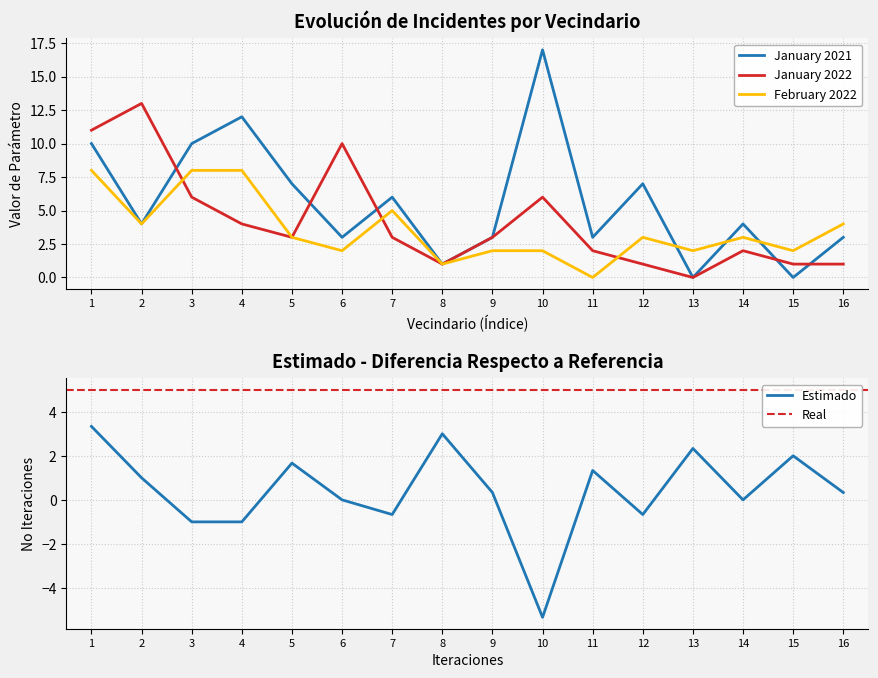

The value of February 2022 at 11 is 0. True or false?

True